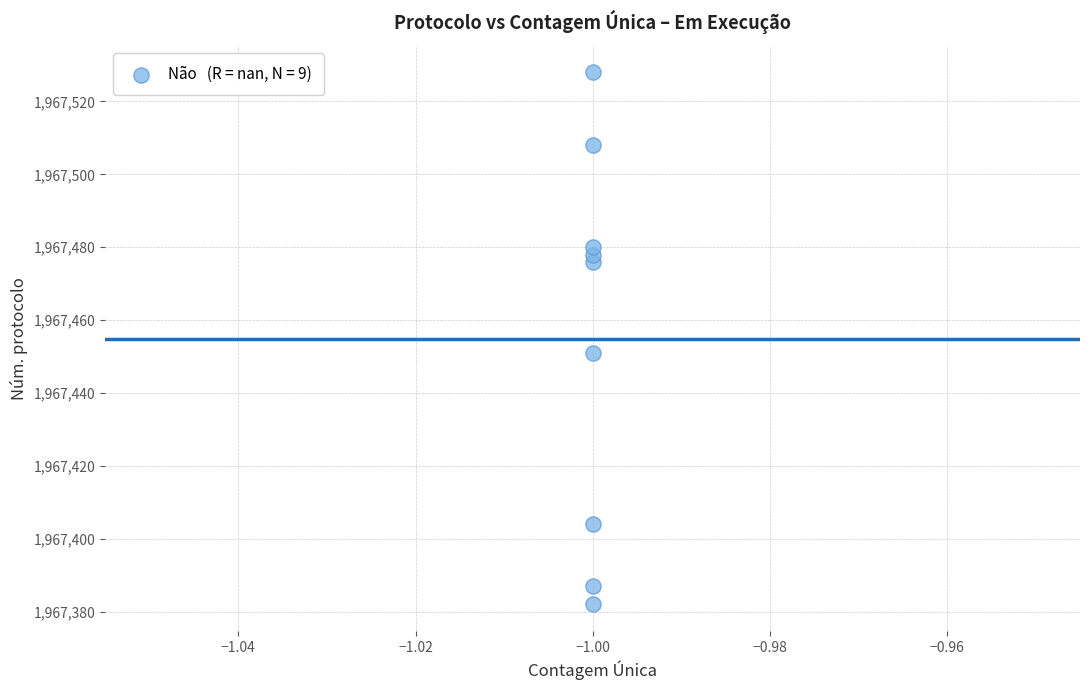

What Y value in the scatter plot is closest to 1967455?

1967451